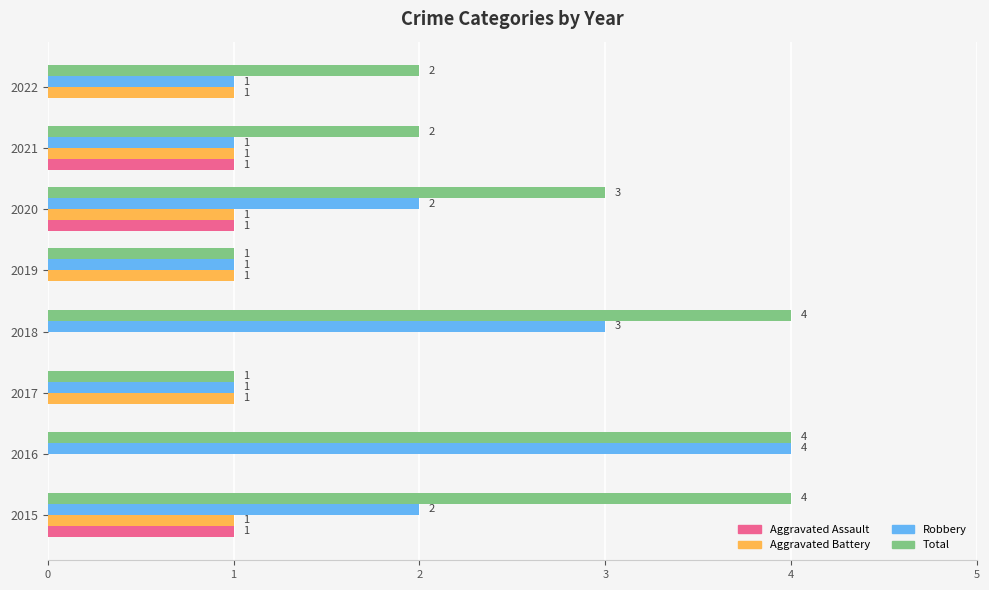

What are all the series names shown in the legend?

Aggravated Assault, Aggravated Battery, Robbery, Total